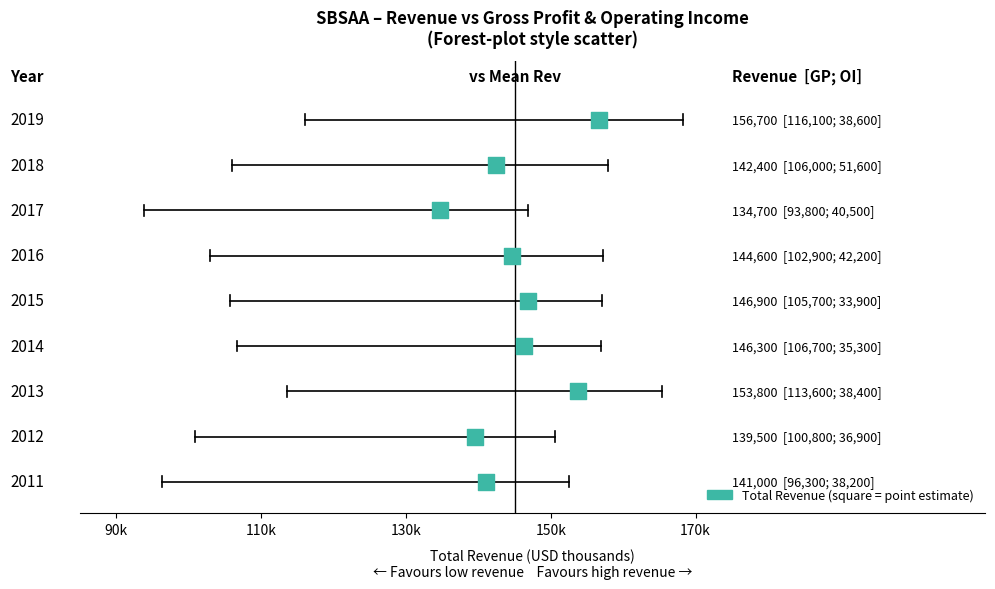

What is the range of X values (max minus min)?

22000